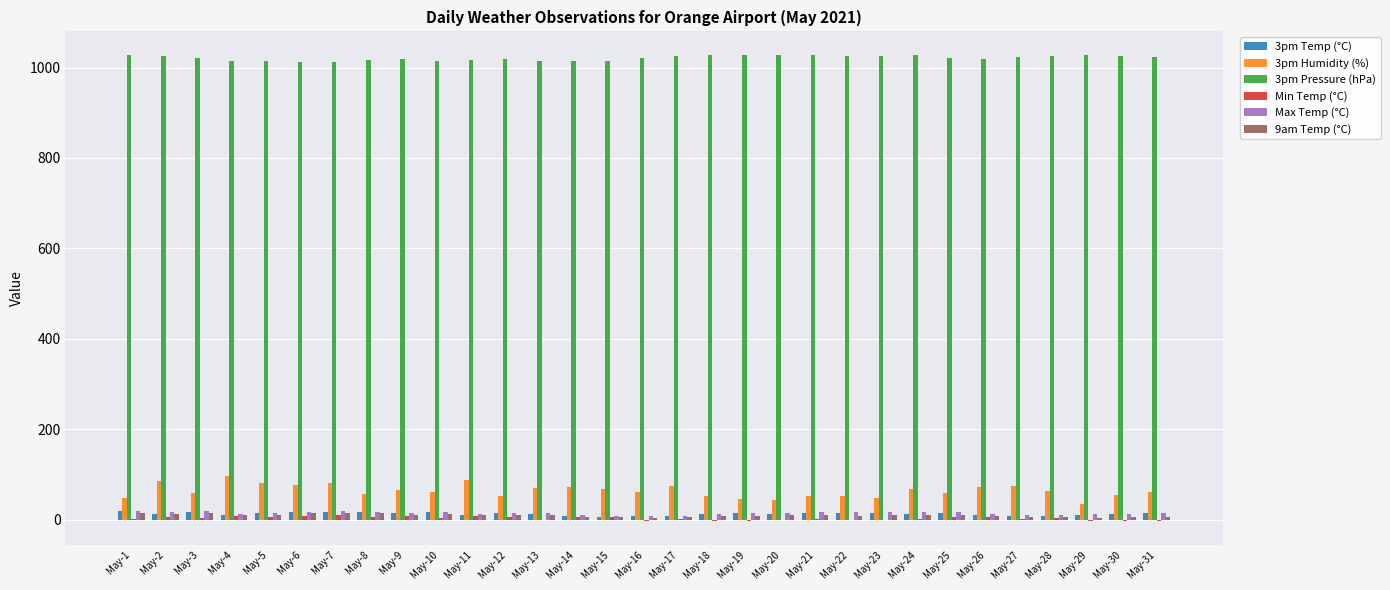

The value of 3pm Pressure (hPa) at May-5 is 1015.2. True or false?

True